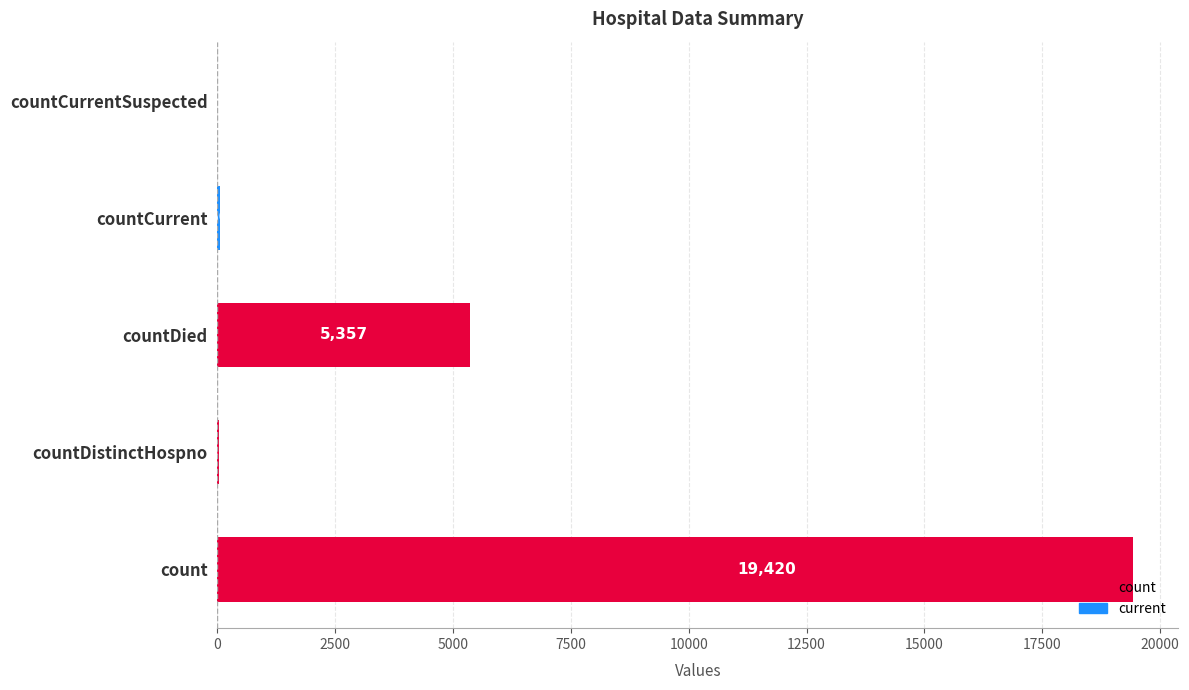

Which has a higher value, countCurrentSuspected or countCurrent?

countCurrent